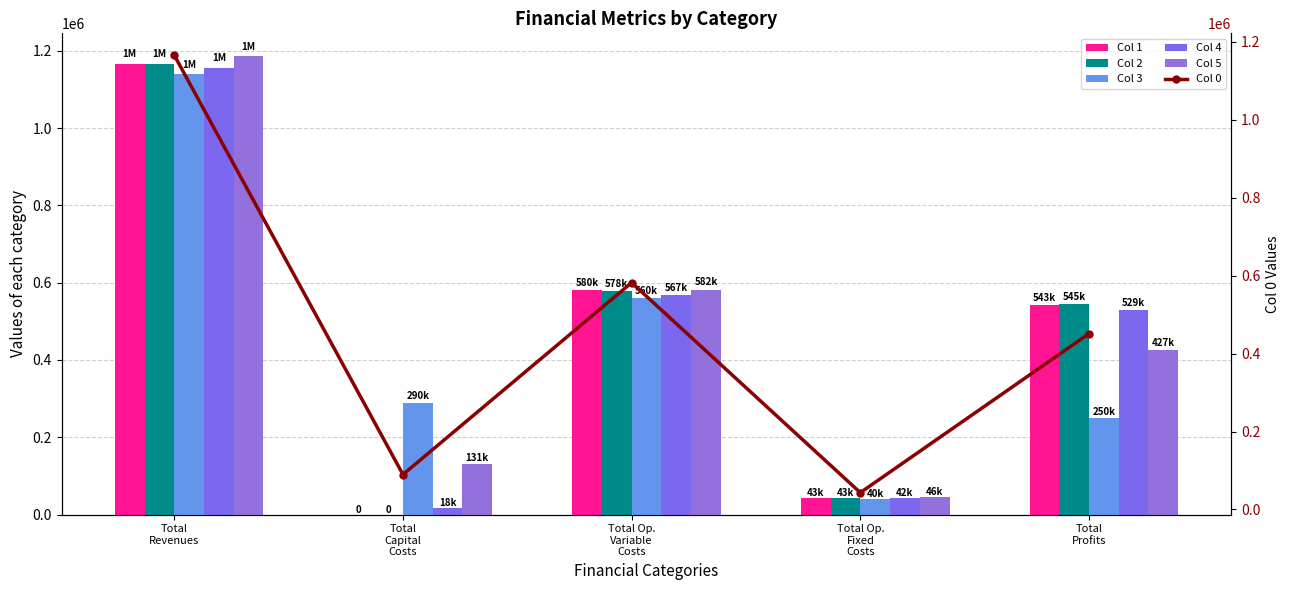

Reading left to right, what are all the values shown in this chart?

Col 1: 1166080.6	0.0	579891.1	43043.3	543146.2
Col 2: 1166080.6	0.0	577592.5	43043.3	545444.7
Col 3: 1139293.5	289600.0	559739.8	39848.7	250105.0
Col 4: 1155775.2	17600.0	567027.6	41698.2	529449.3
Col 5: 1185922.6	131200.0	582103.1	46069.8	426549.7
Col 0: 1166080.6	89600.0	582186.6	43043.3	451250.7